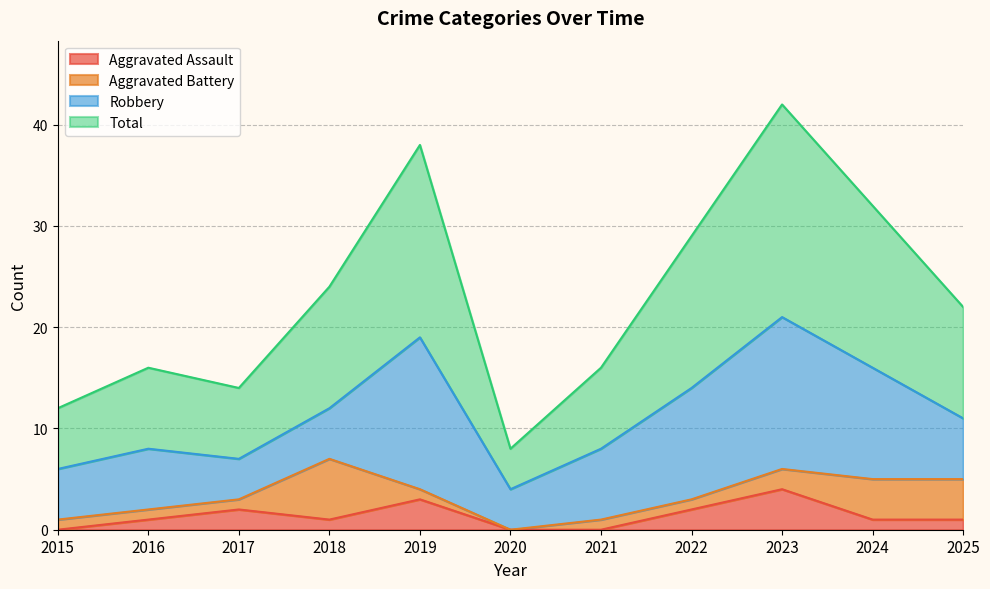

What is the sum of all Total values?

253